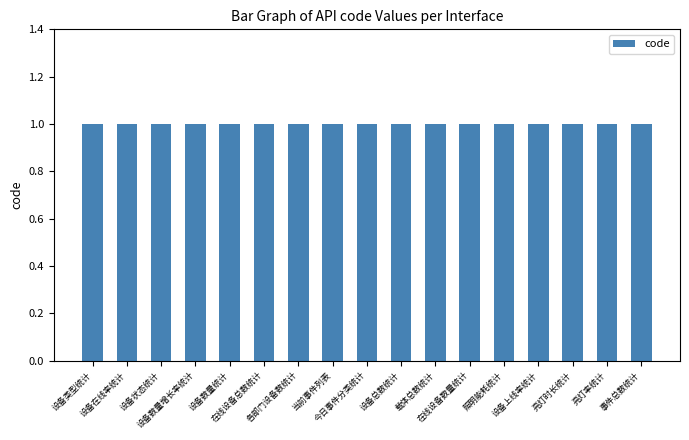

List the labels in order of status value, smallest first.

设备类型统计, 设备在线率统计, 设备状态统计, 设备数量增长率统计, 设备数量统计, 在线设备总数统计, 各部门设备数统计, 当前事件列表, 今日事件分类统计, 设备总数统计, 载体总数统计, 在线设备数量统计, 照明能耗统计, 设备上线率统计, 亮灯时长统计, 亮灯率统计, 事件总数统计